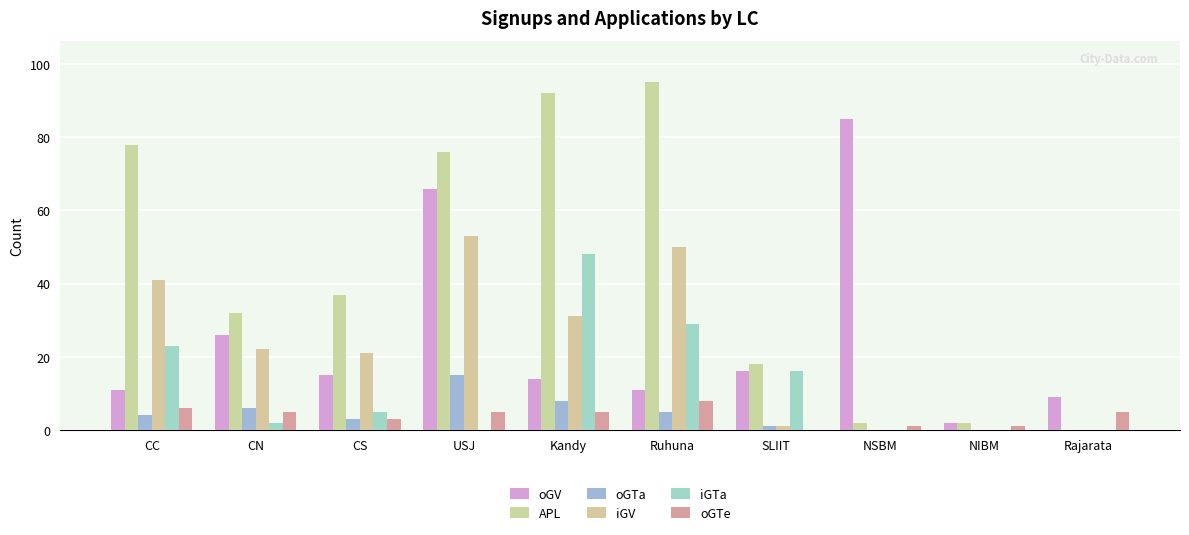

Reading right to left, what are all the values shown in this chart?

oGV: Rajarata=9	NIBM=2	NSBM=85	SLIIT=16	Ruhuna=11	Kandy=14	USJ=66	CS=15	CN=26	CC=11
APL: Rajarata=0	NIBM=2	NSBM=2	SLIIT=18	Ruhuna=95	Kandy=92	USJ=76	CS=37	CN=32	CC=78
oGTa: Rajarata=0	NIBM=0	NSBM=0	SLIIT=1	Ruhuna=5	Kandy=8	USJ=15	CS=3	CN=6	CC=4
iGV: Rajarata=0	NIBM=0	NSBM=0	SLIIT=1	Ruhuna=50	Kandy=31	USJ=53	CS=21	CN=22	CC=41
iGTa: Rajarata=0	NIBM=0	NSBM=0	SLIIT=16	Ruhuna=29	Kandy=48	USJ=0	CS=5	CN=2	CC=23
oGTe: Rajarata=5	NIBM=1	NSBM=1	SLIIT=0	Ruhuna=8	Kandy=5	USJ=5	CS=3	CN=5	CC=6